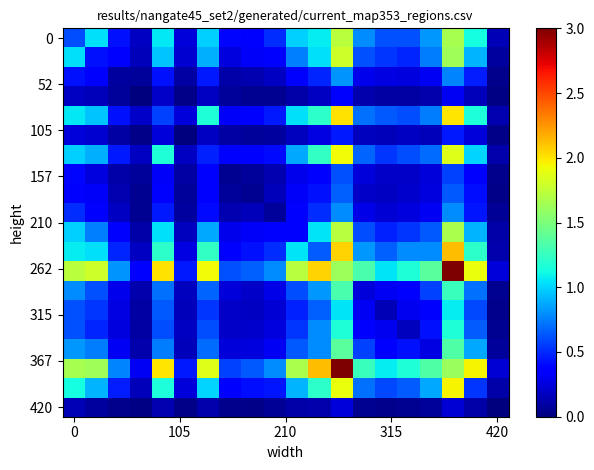

Count the number of categories in the chart.

20